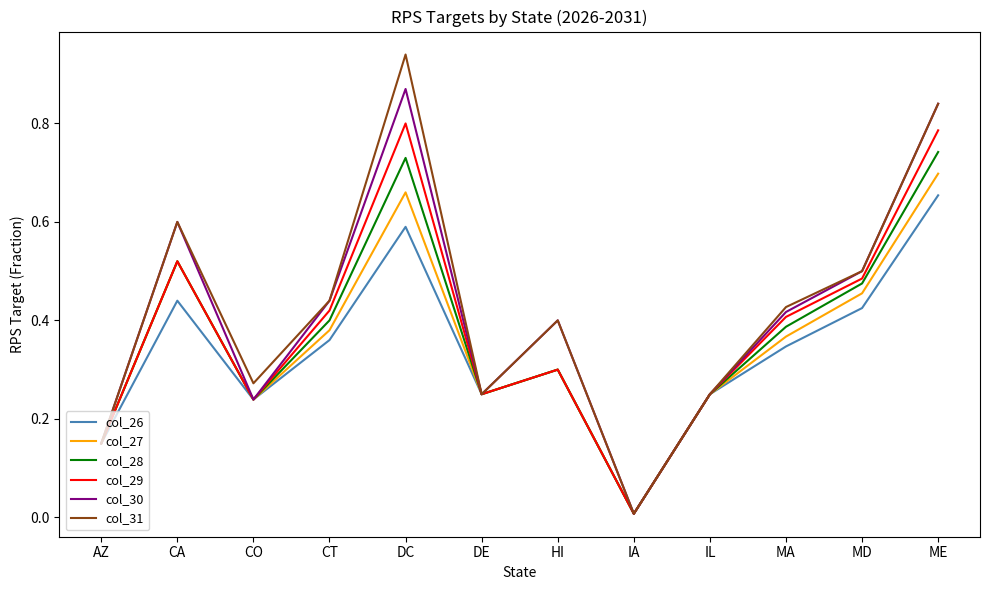

List the series in order of their peak value, highest first.

col_31, col_30, col_29, col_28, col_27, col_26